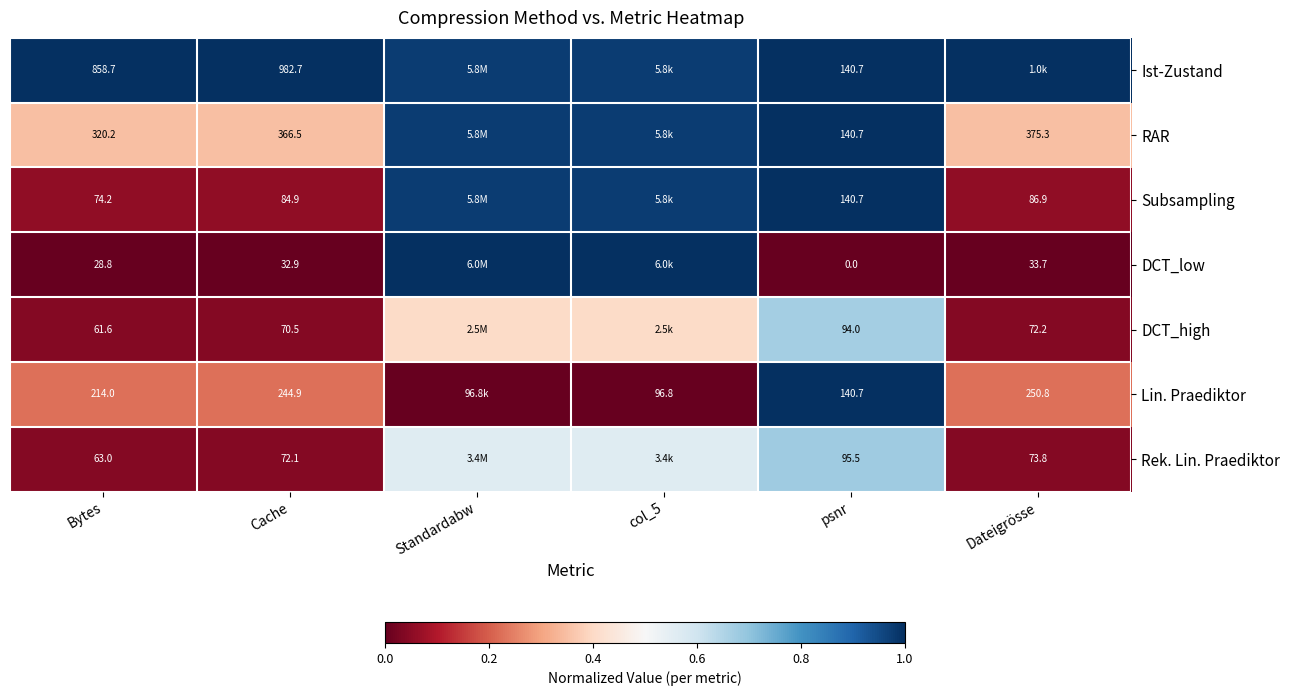

Which series changed the most between Bytes and psnr?

Ist-Zustand